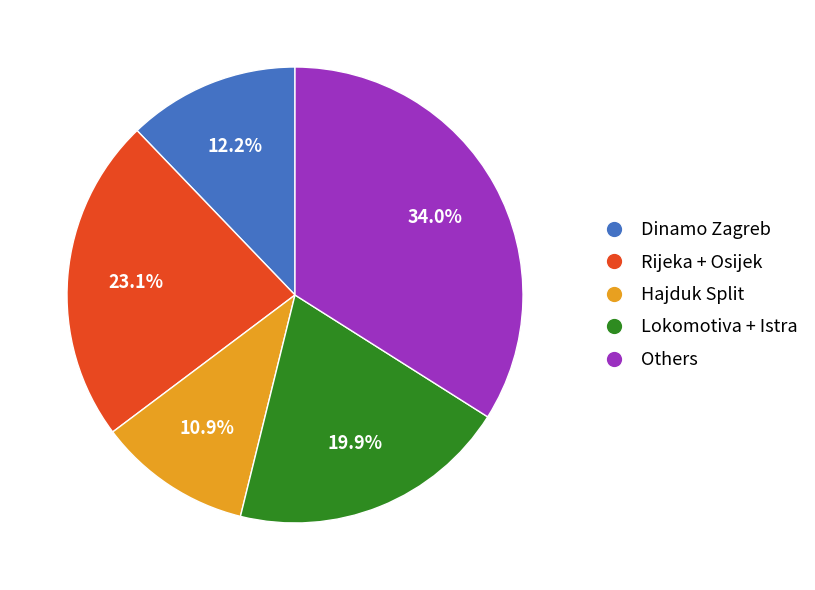

What is the smallest slice in the pie chart?

Hajduk Split